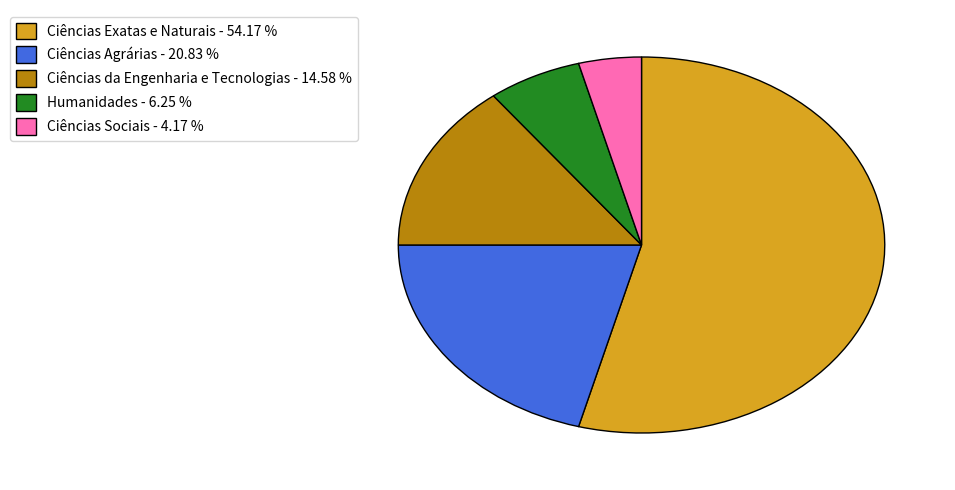

Is there a majority slice in this chart?

Yes